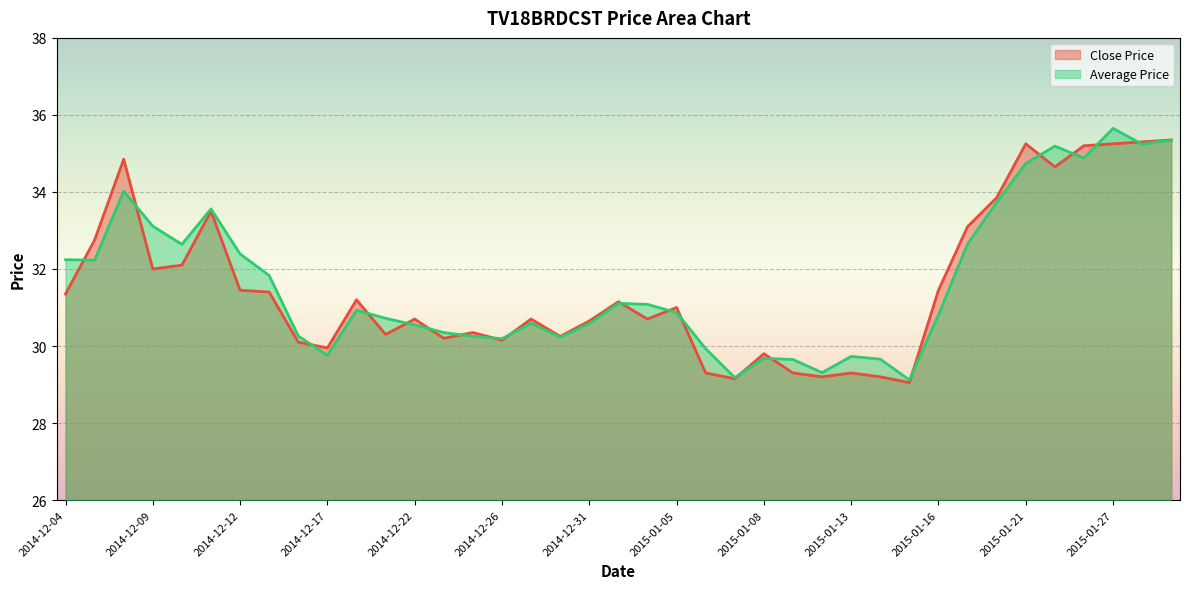

What is the sum of the Close Price values at 2015-01-29 and 2014-12-09?

67.3